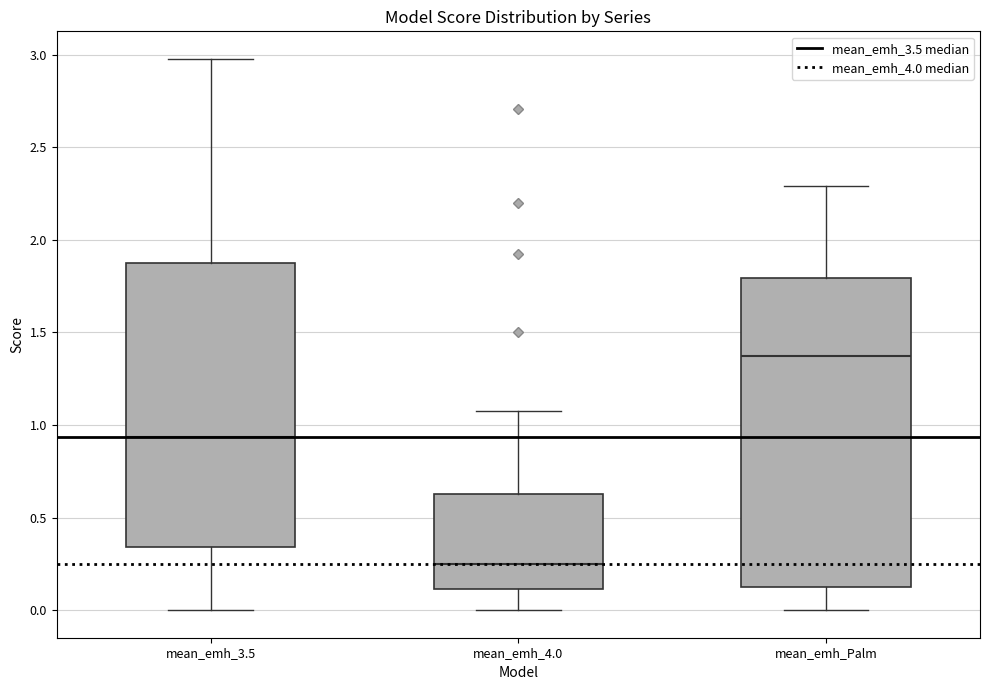

Which box's median line is the lowest?

mean_emh_4.0